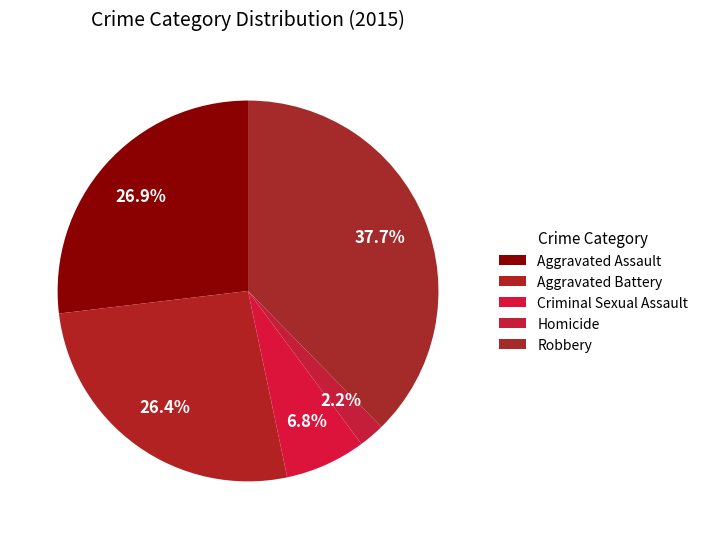

True or false: Robbery accounts for 30% of the total.

False